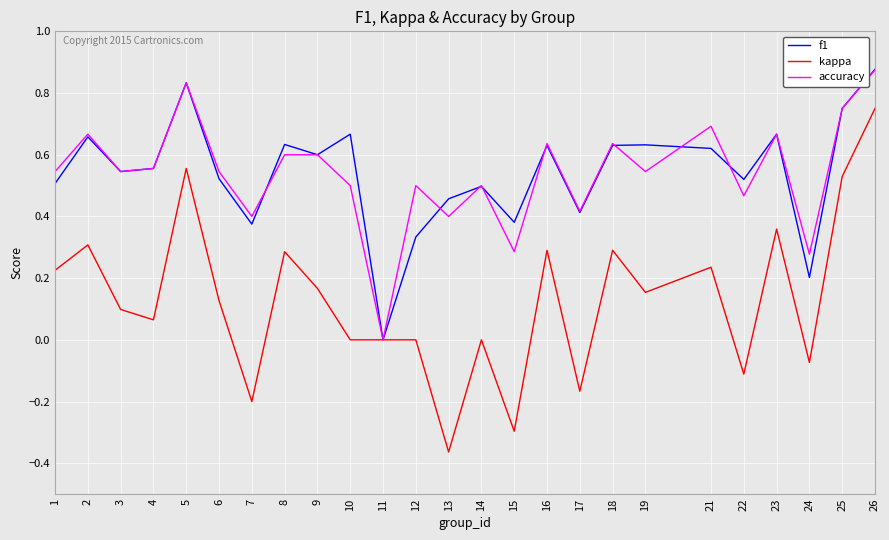

What is the total value across all series at 8?

1.5